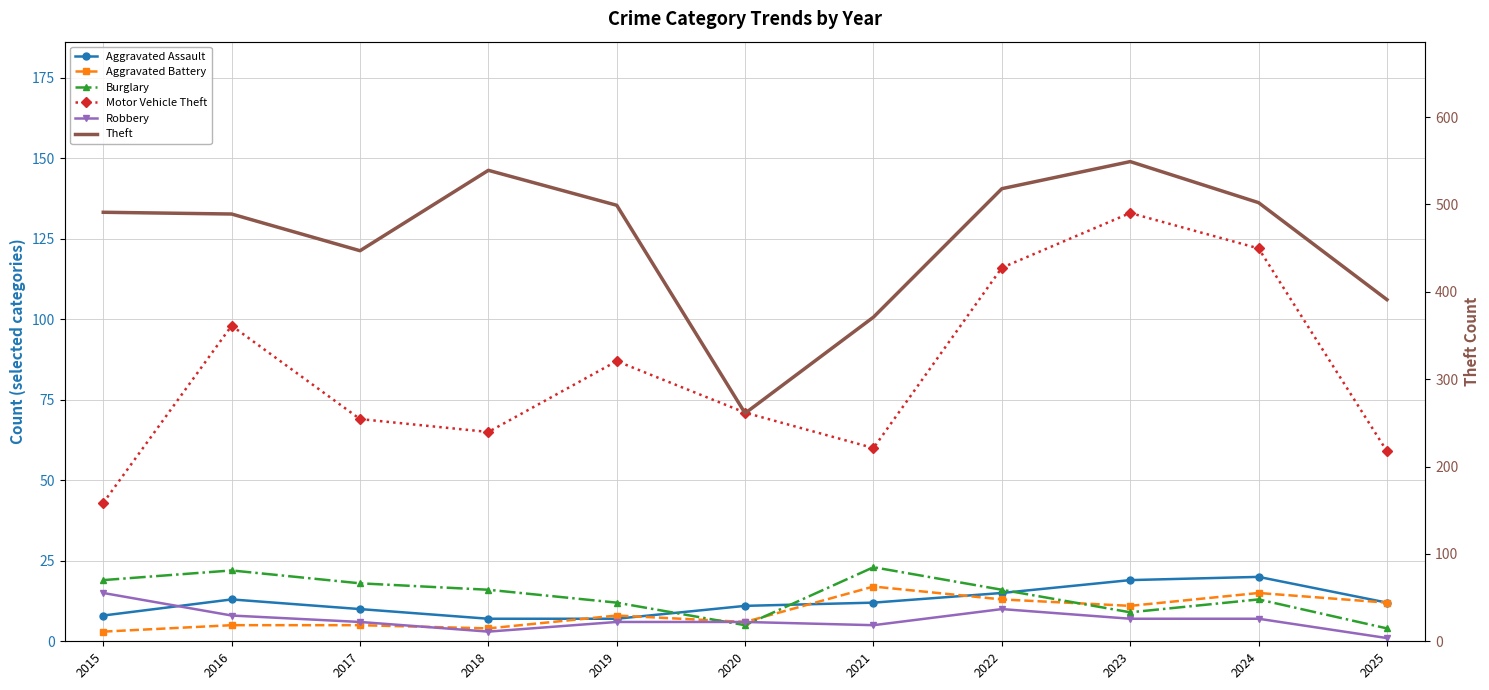

Between 2018 and 2025, which is larger?

2025